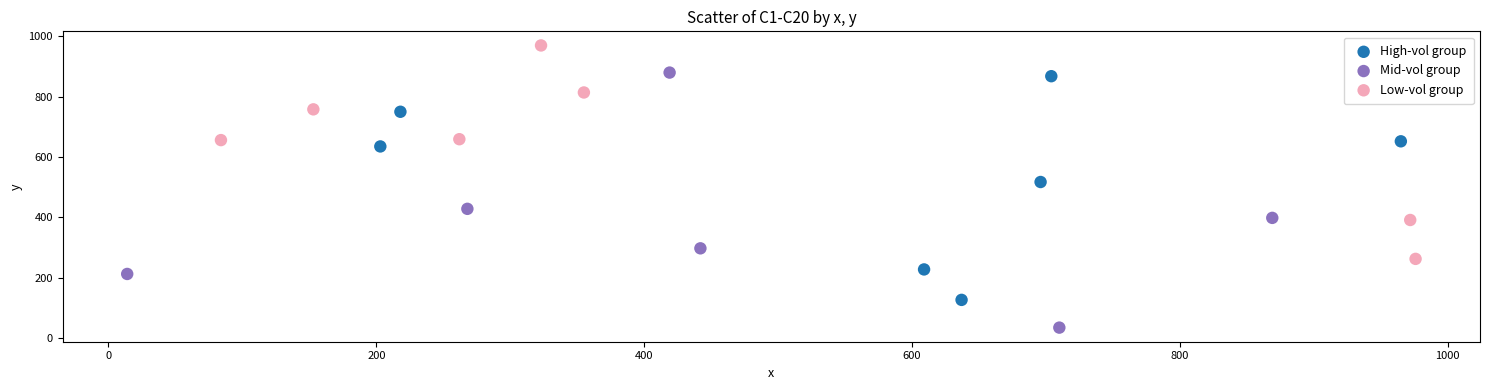

Which series reaches the maximum Y coordinate?

Low-vol group